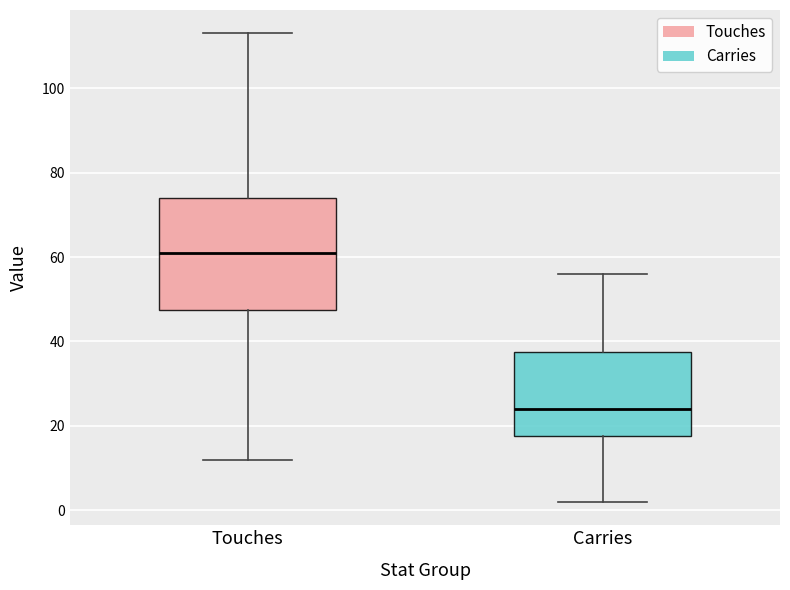

Which box's median line is the lowest?

Carries